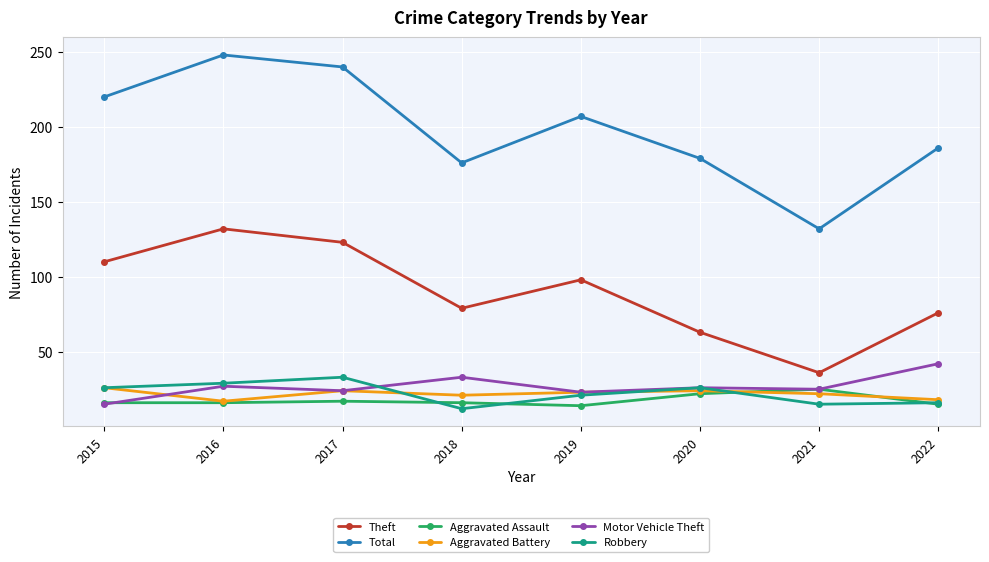

What is the difference between the Theft values at 2020 and 2017?

60